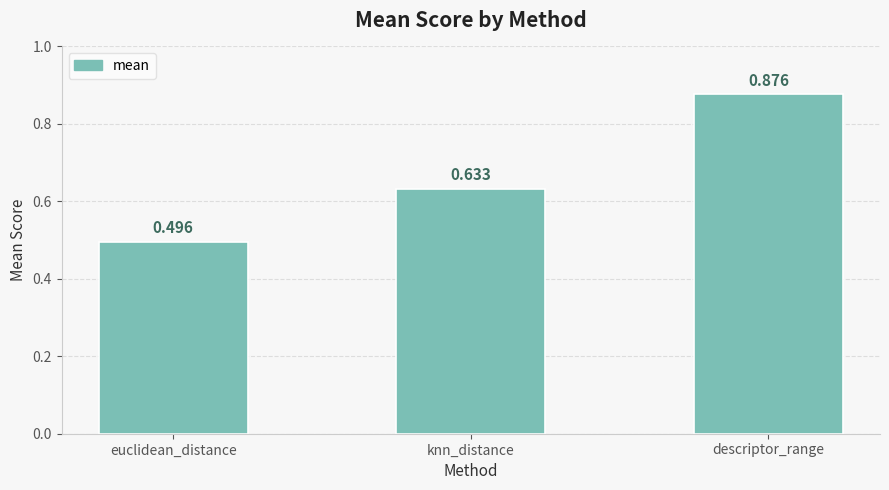

At which category does the chart reach its minimum across all series?

euclidean_distance